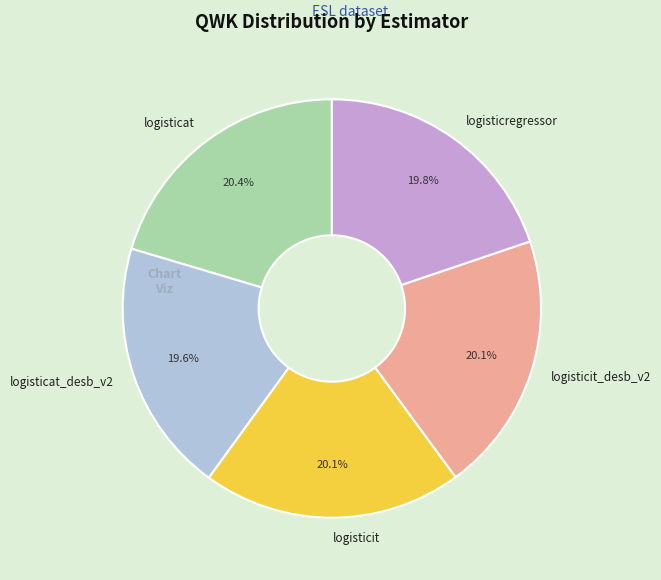

Is the sum of logisticit_desb_v2 and logisticregressor greater than half?

No